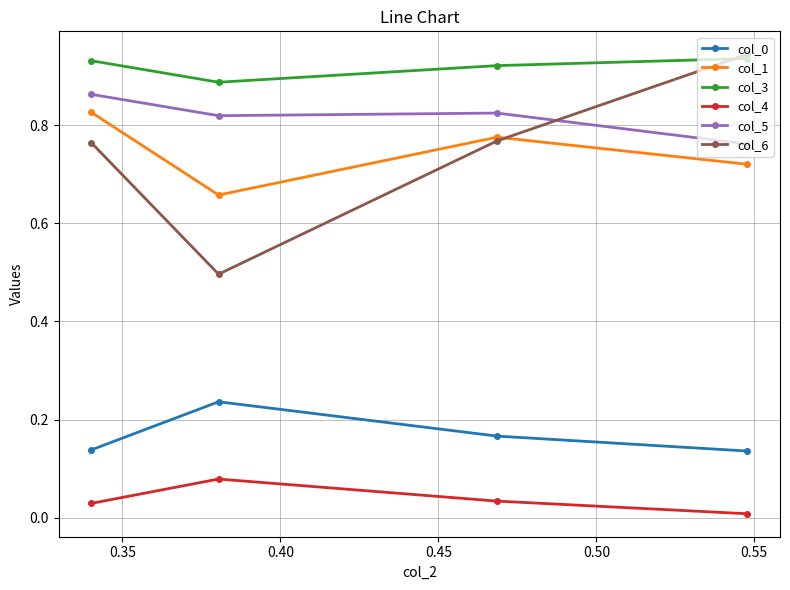

Which series has the largest total across all categories?

col_3